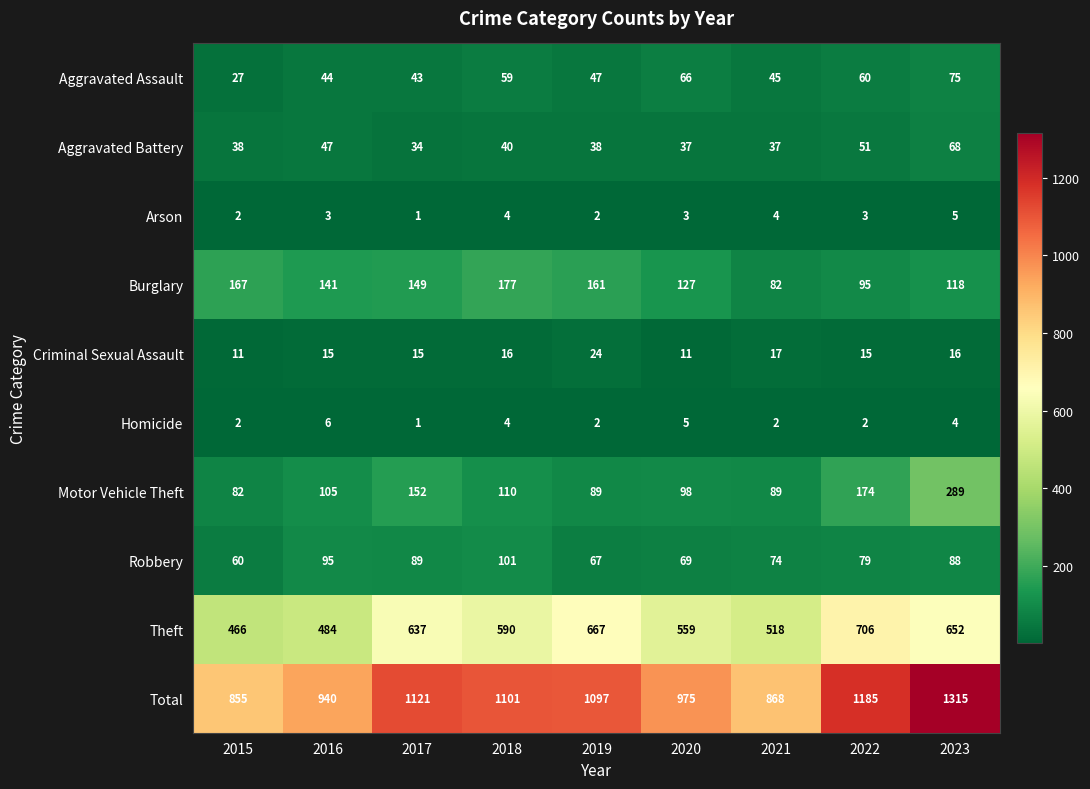

What value does the Burglary series have at 2023?

118